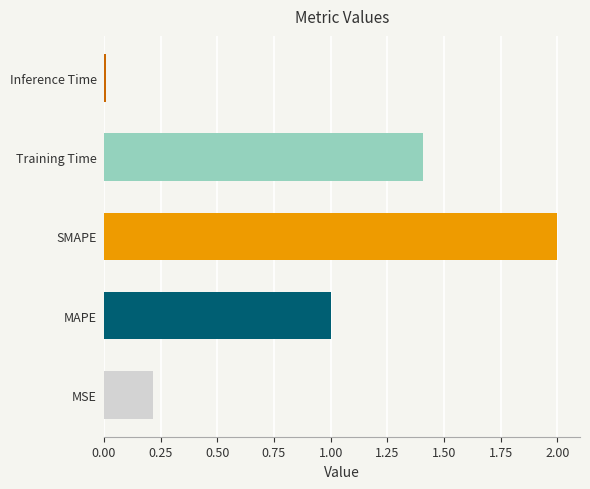

The value at MSE is 0.2. True or false?

True